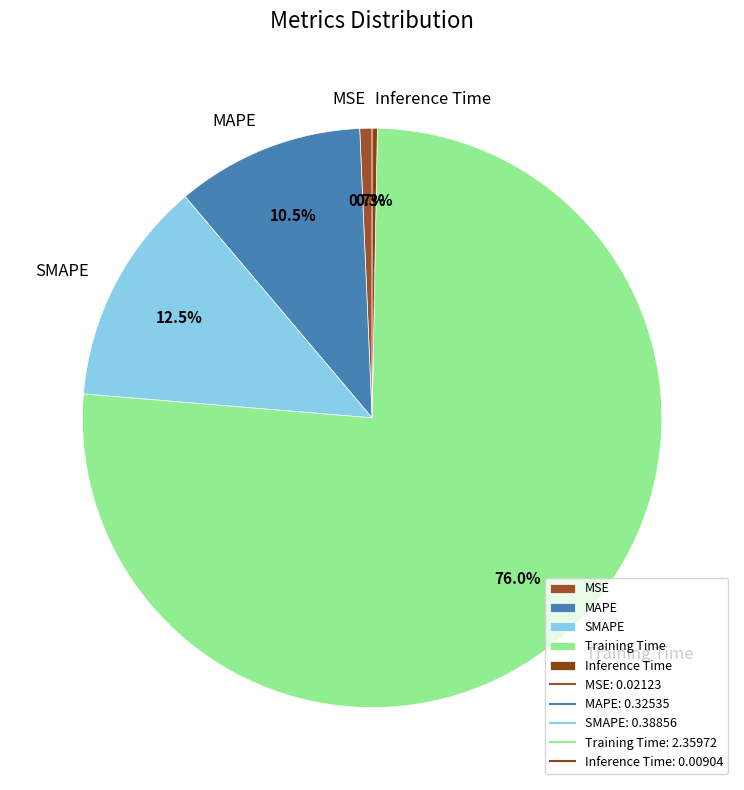

Combined, what portion of the pie is SMAPE and MAPE?

23.0%